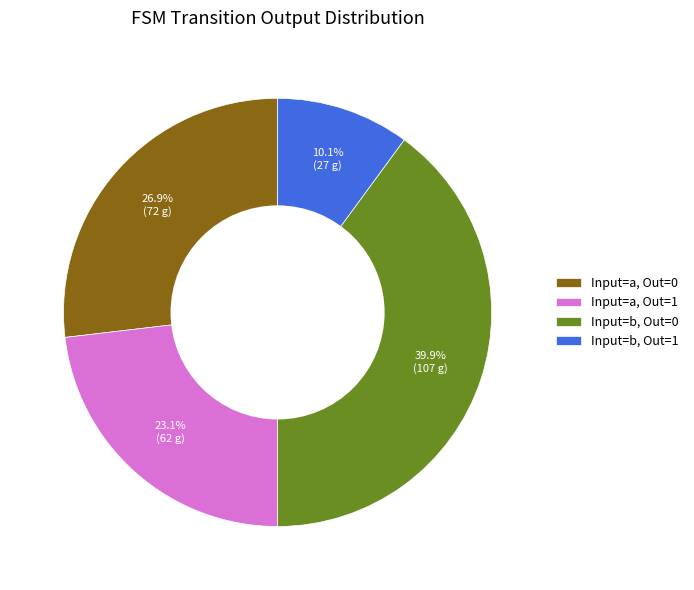

How many slices are in this pie chart?

4